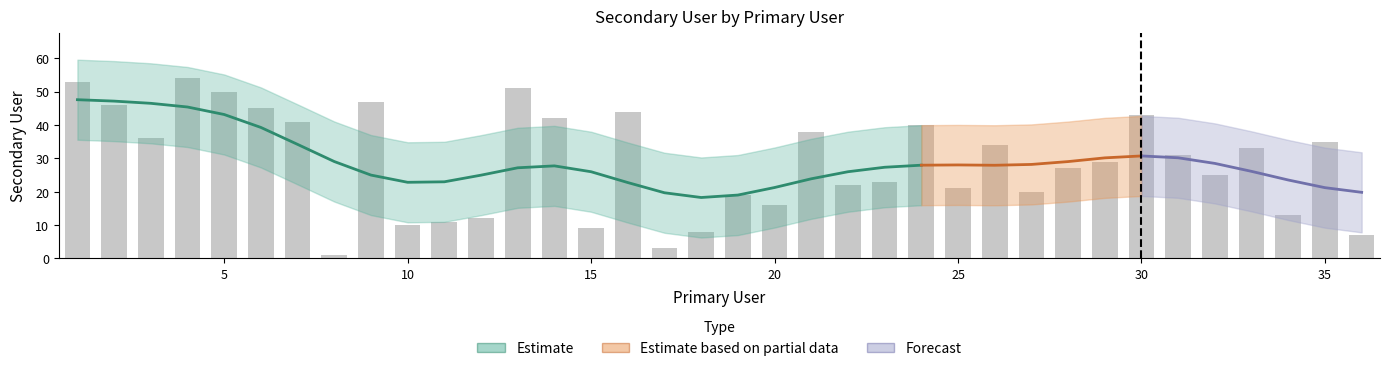

What is the smallest value displayed?

1